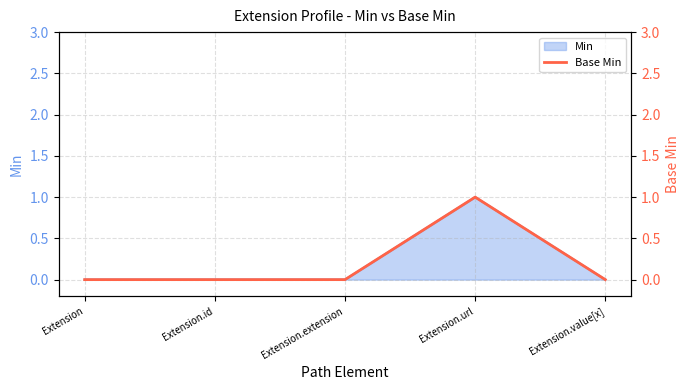

Which category has the highest value across all series?

Extension.url